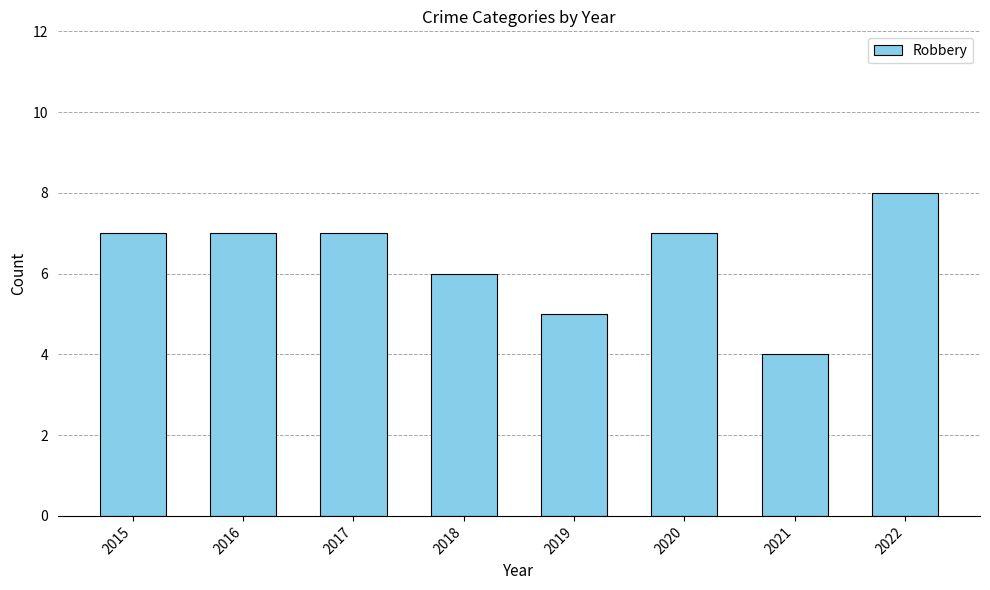

Reading left to right, extract all data points from this chart.

7	7	7	6	5	7	4	8